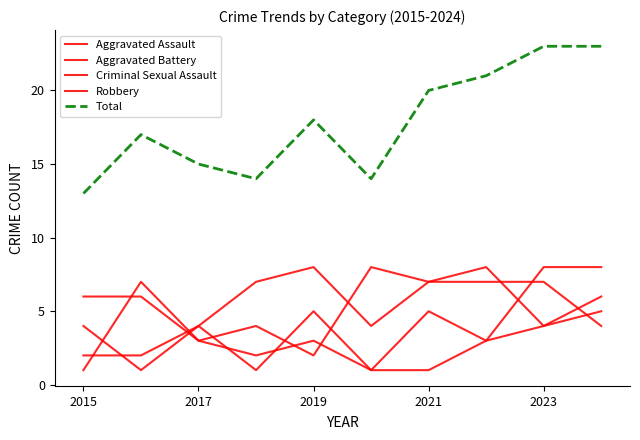

Does the chart have visible grid lines?

No